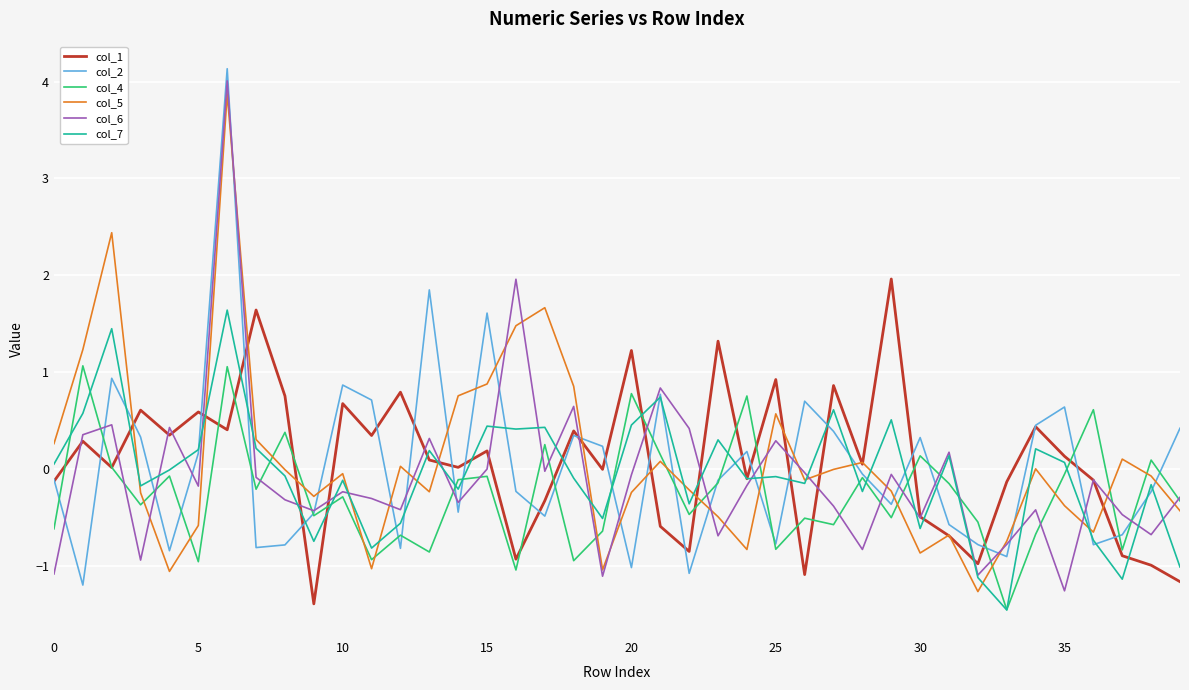

True or false: col_2 and col_5 intersect in this chart.

True